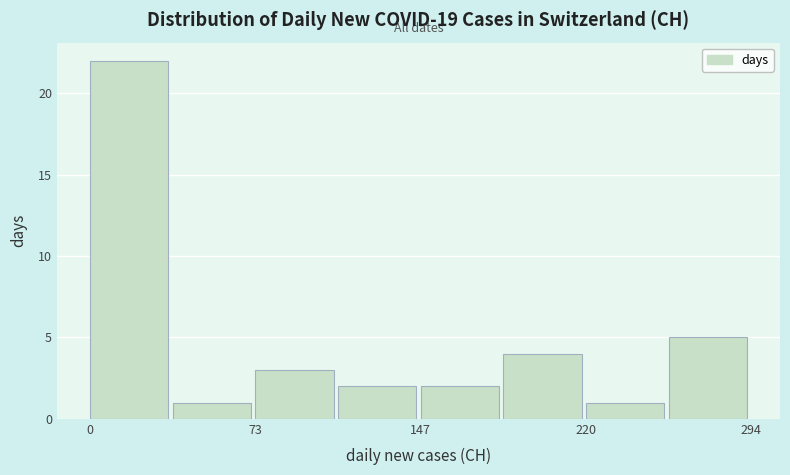

Around what value on the x-axis is the tallest bar? Give the approximate position of its centre, as read against the axis.

20